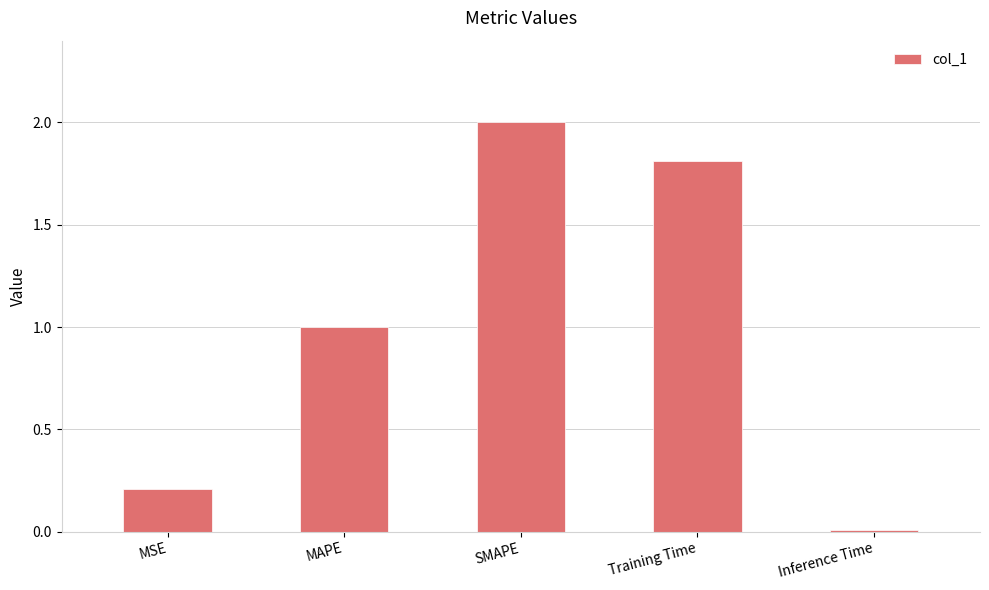

Where is the data nearest to the value 1?

MAPE